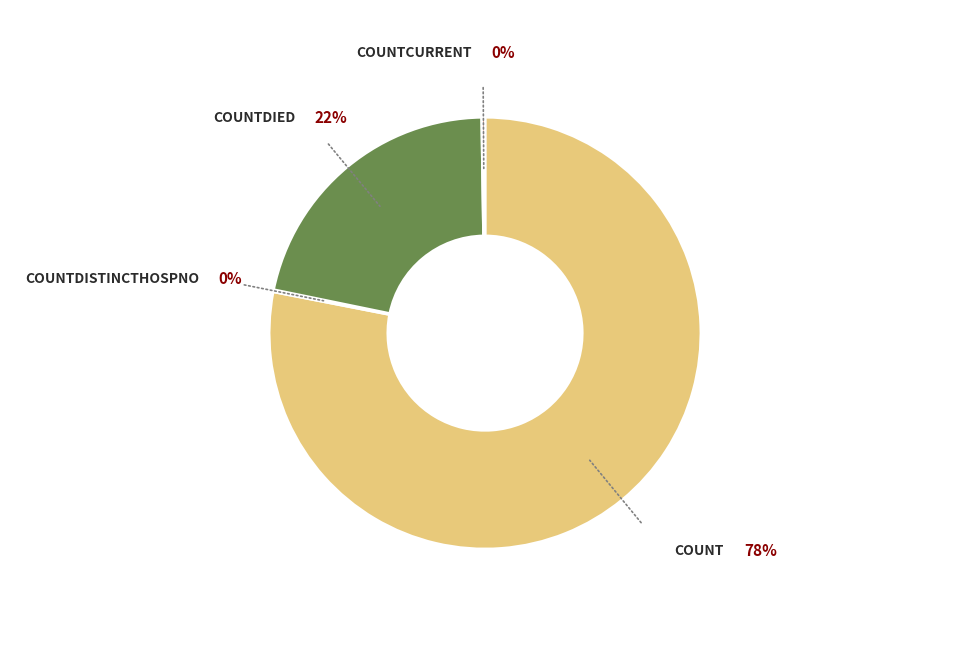

Is there any slice that represents more than half of the pie?

Yes